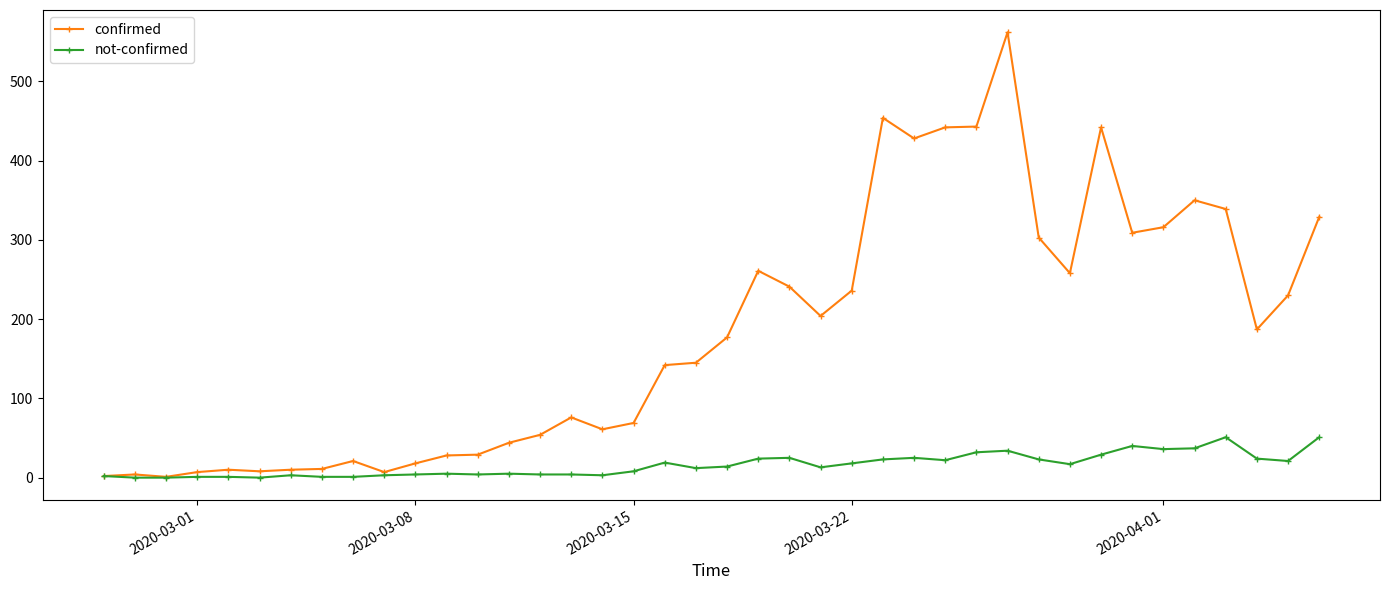

What is the greatest value displayed?

562